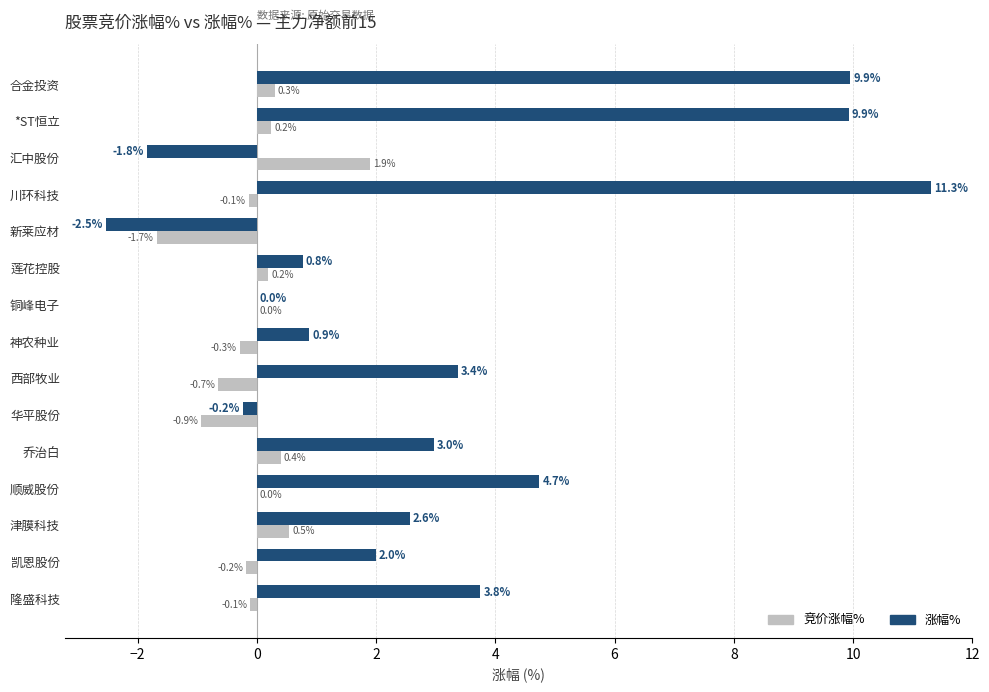

What is the sum of the 涨幅% values at *ST恒立 and 汇中股份?

8.1